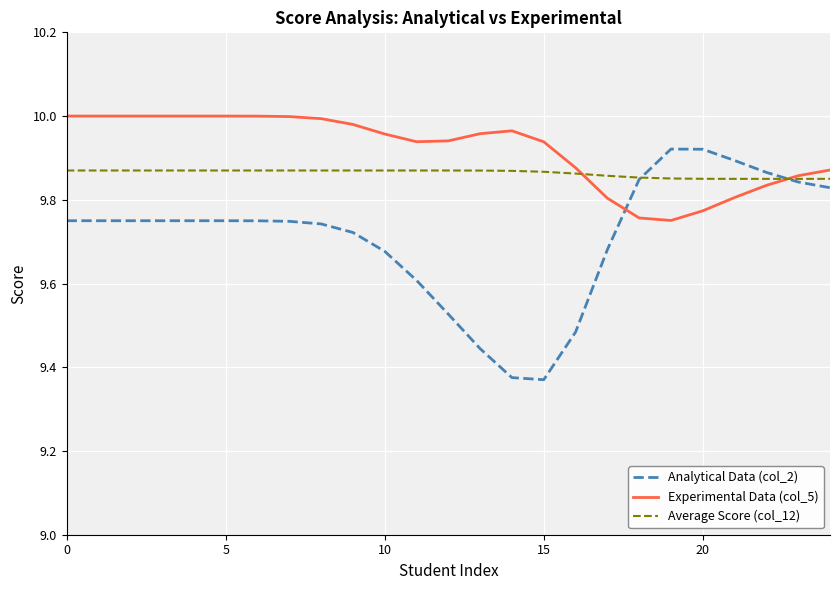

Rank the series by their maximum value, from highest to lowest.

Experimental Data (col_5), Analytical Data (col_2), Average Score (col_12)